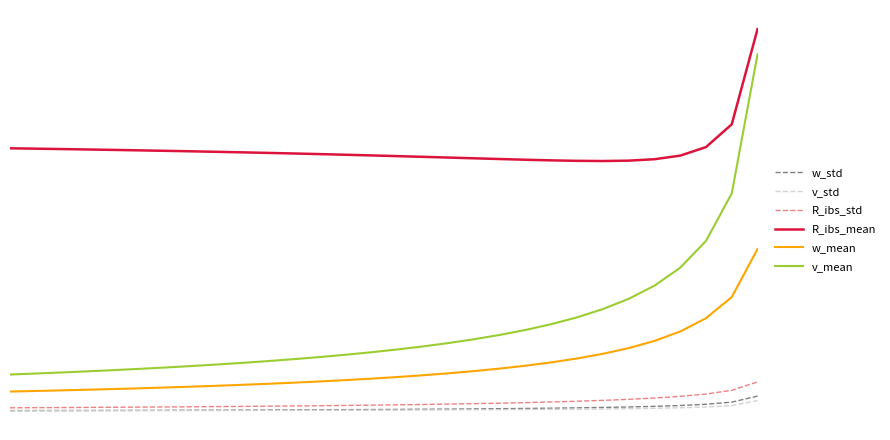

Which series has the largest total across all categories?

R_ibs_mean